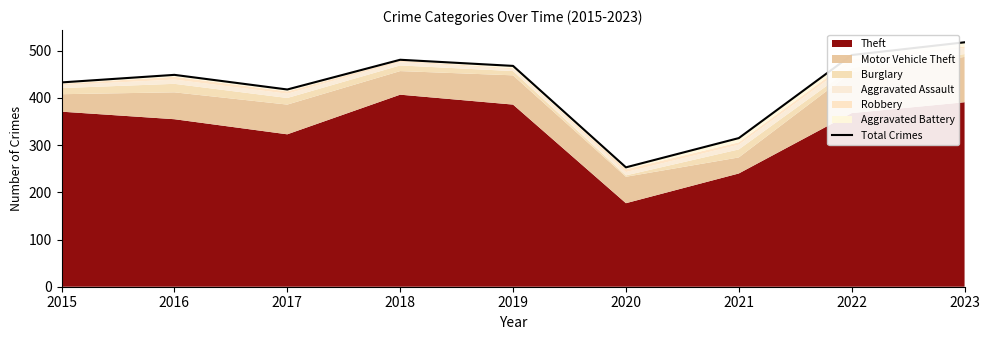

The value at 2017 is 582. True or false?

False